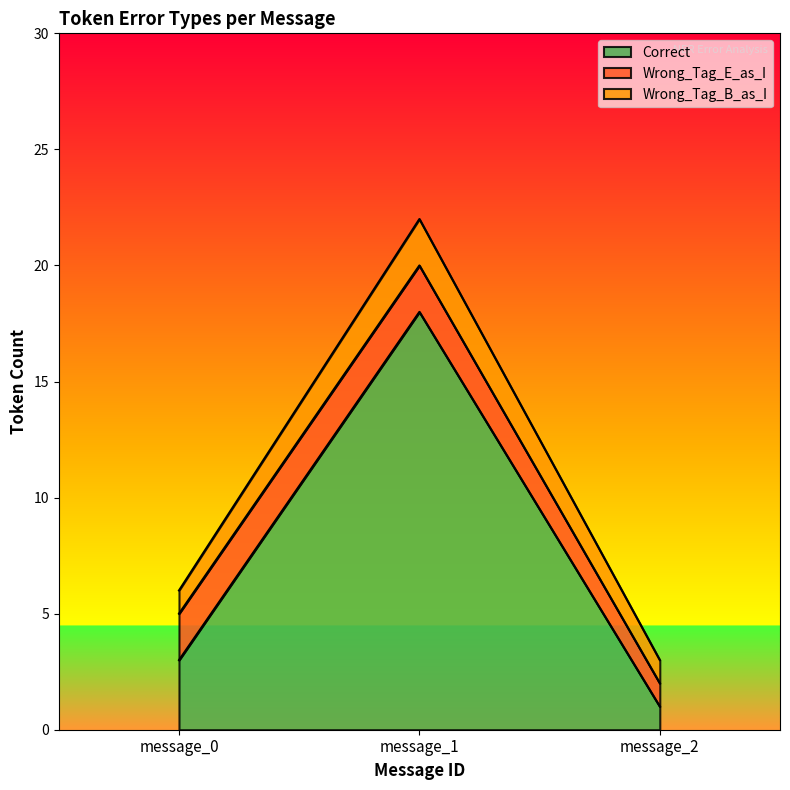

How many lines are shown in the chart?

3